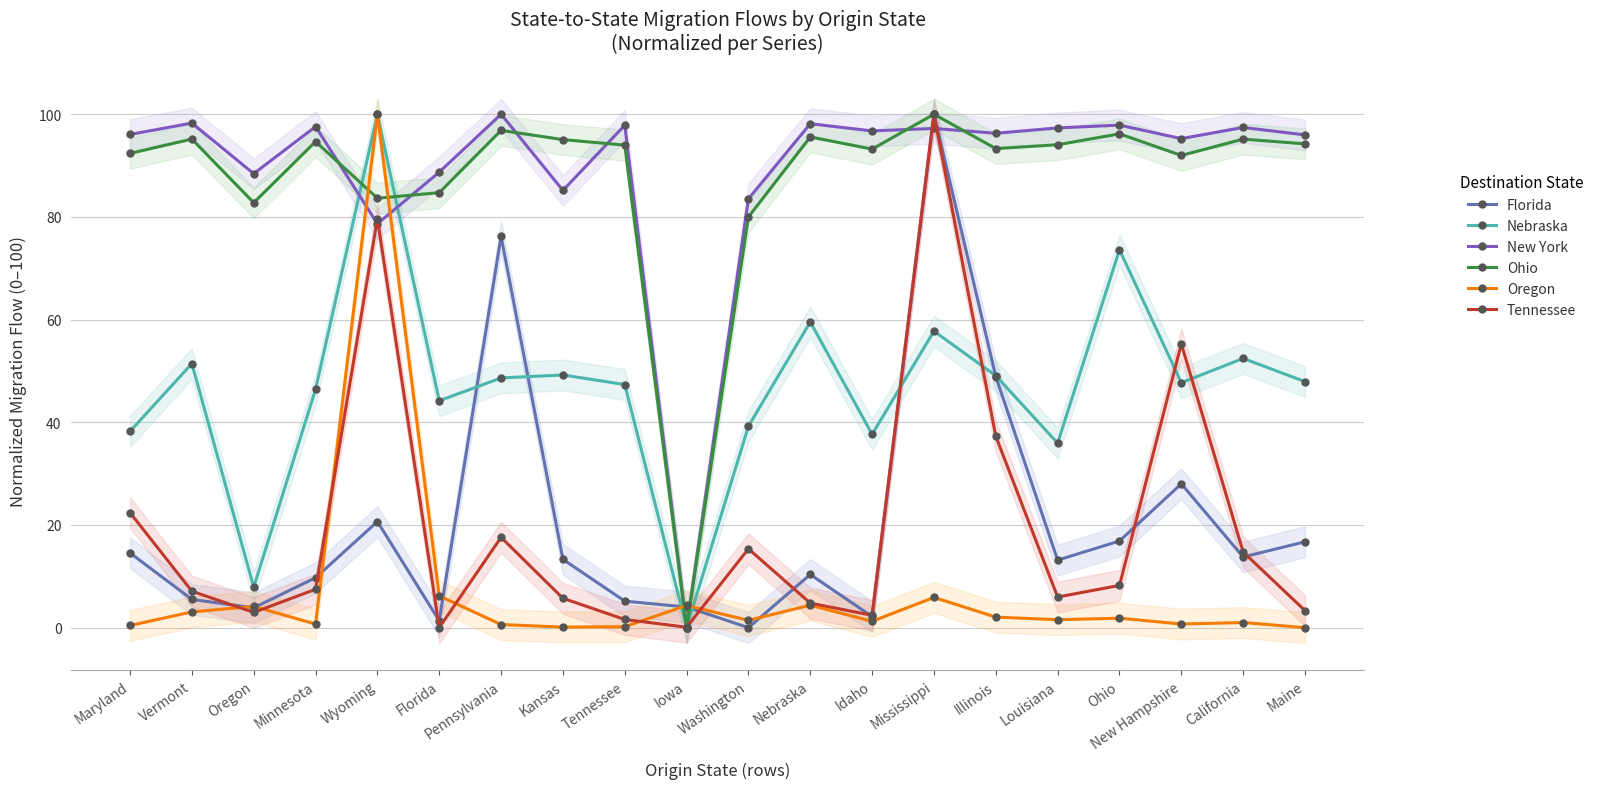

How many values in Florida are above zero?

19